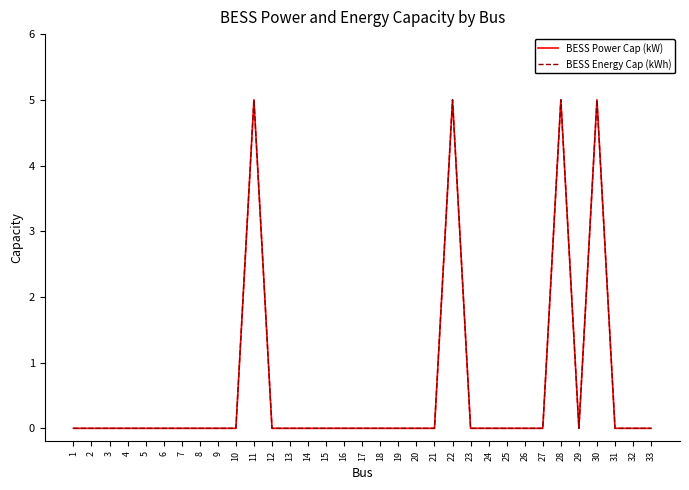

Reading left to right, what are all the values shown in this chart?

BESS Power Cap (kW): 0	0	0	0	0	0	0	0	0	0	5	0	0	0	0	0	0	0	0	0	0	5	0	0	0	0	0	5	0	5	0	0	0
BESS Energy Cap (kWh): 0	0	0	0	0	0	0	0	0	0	5	0	0	0	0	0	0	0	0	0	0	5	0	0	0	0	0	5	0	5	0	0	0